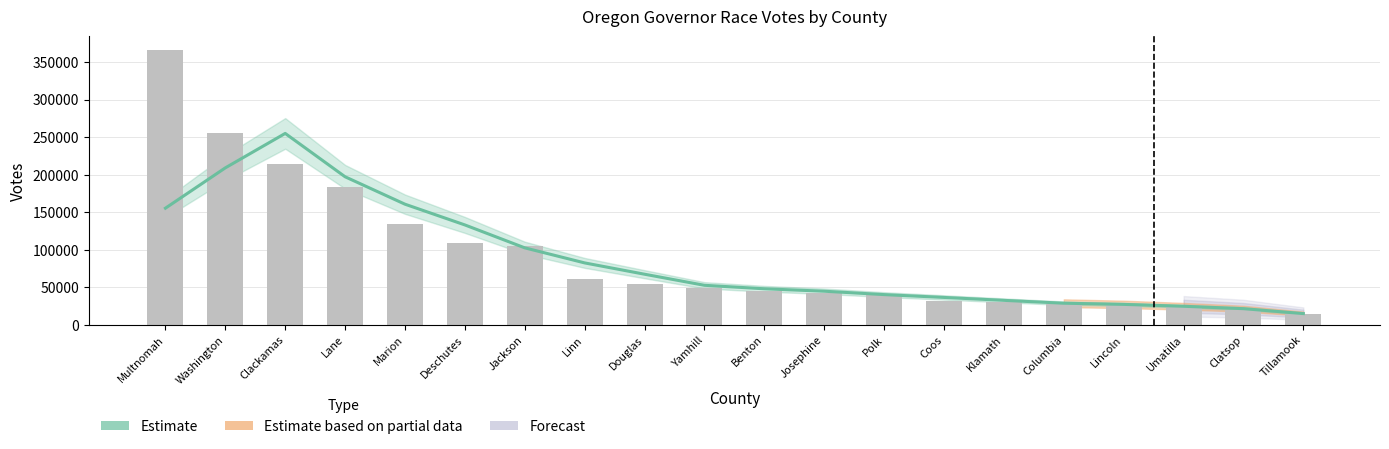

Reading left to right, transcribe all the data shown in this chart.

155310.5	208993.5	254852.2	197114.0	160611.5	133005.8	102501.2	82447.2	67391.5	52633.5	48004.5	44756.2	40252.8	36481.0	32597.0	28789.2	27223.2	24722.0	21529.5	14970.5